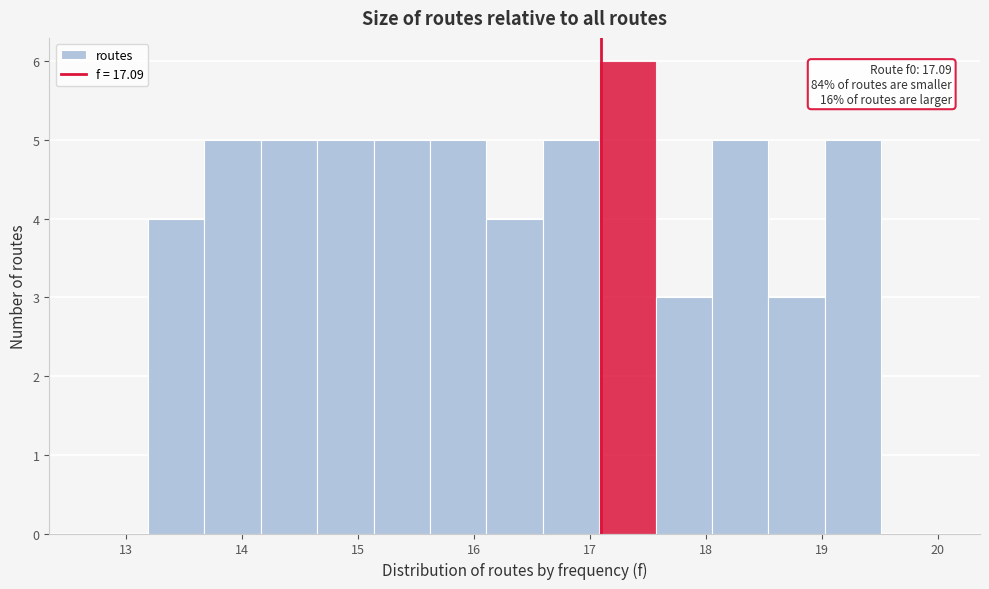

Over which range of the x-axis is the bar tallest?

17.1 to 17.6